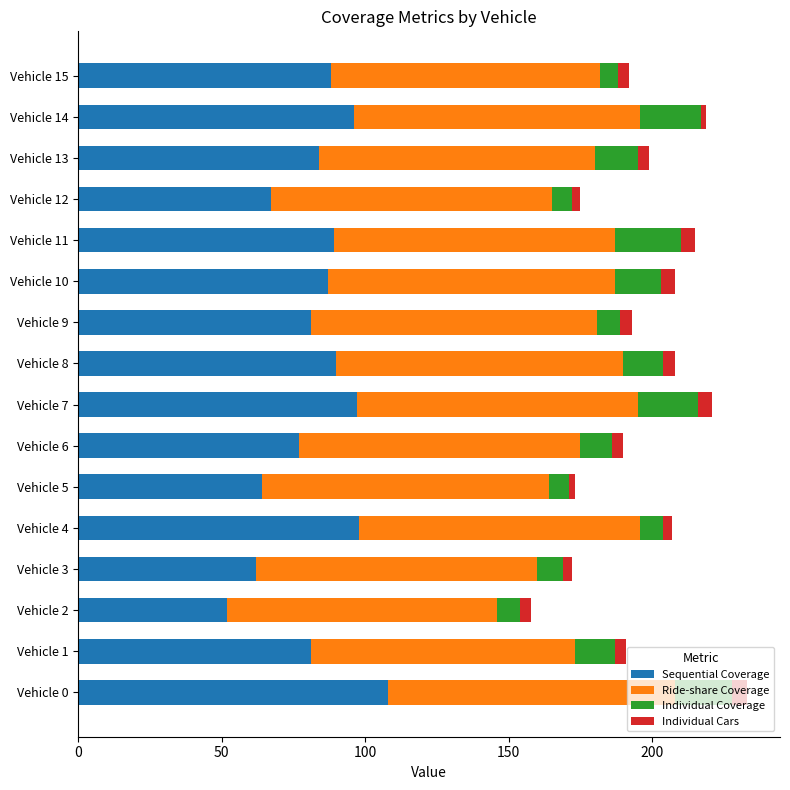

What is the average value of the Sequential Coverage series?

83